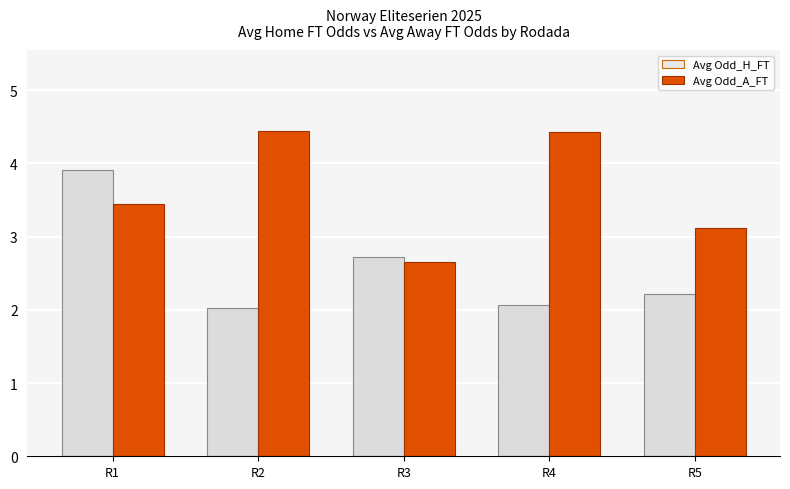

What is the value of the Avg Odd_H_FT bar at the 4th from the left?

2.1